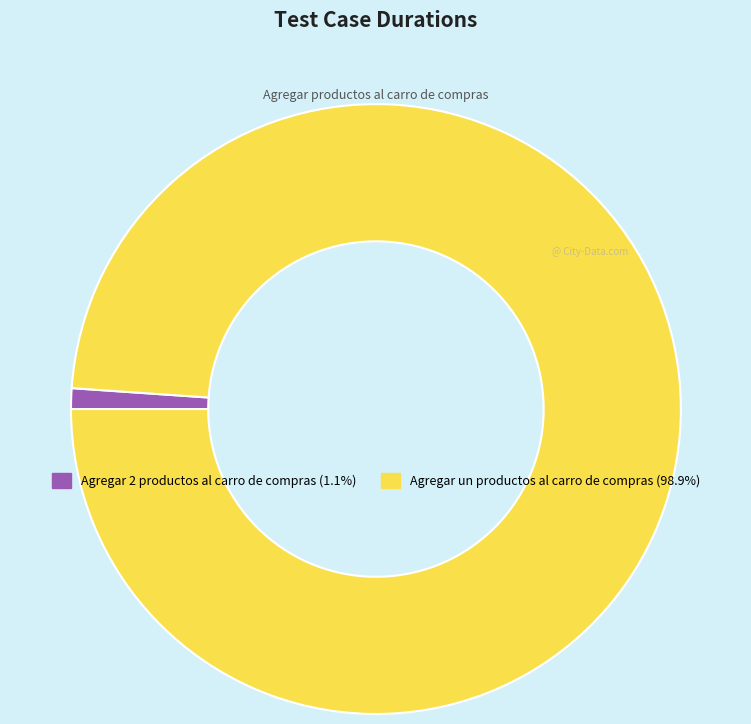

Is it true that Agregar un productos al carro de compras is 93% of the pie?

False